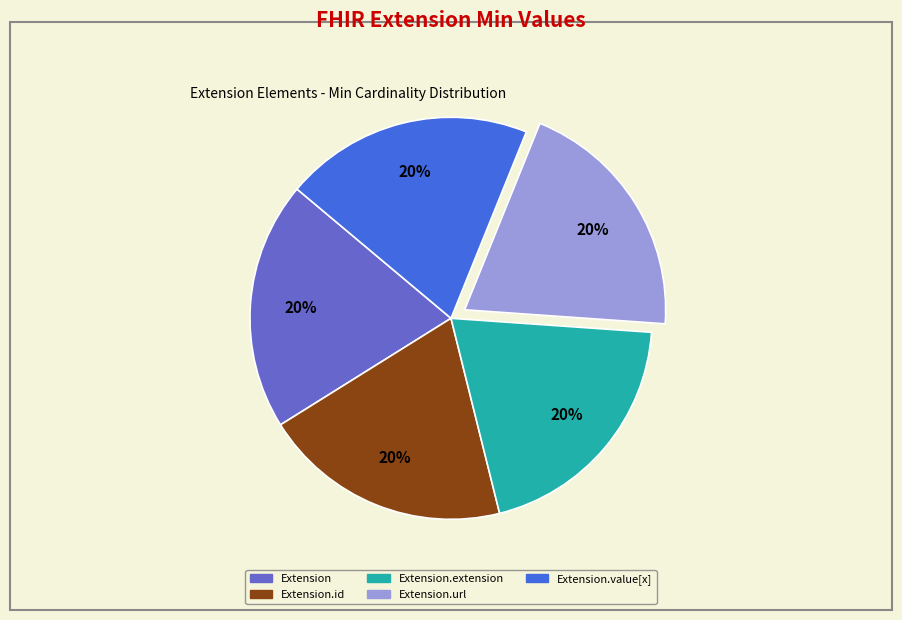

Is there a majority slice in this chart?

No